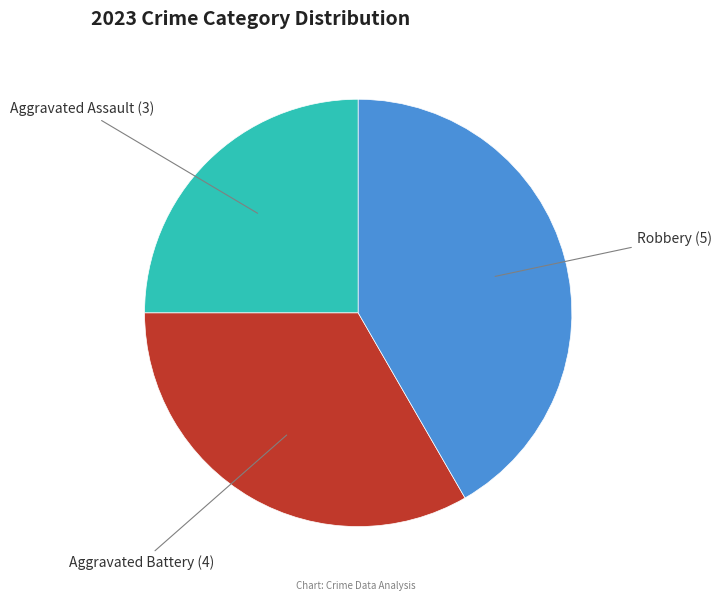

Does any single category account for the majority?

No